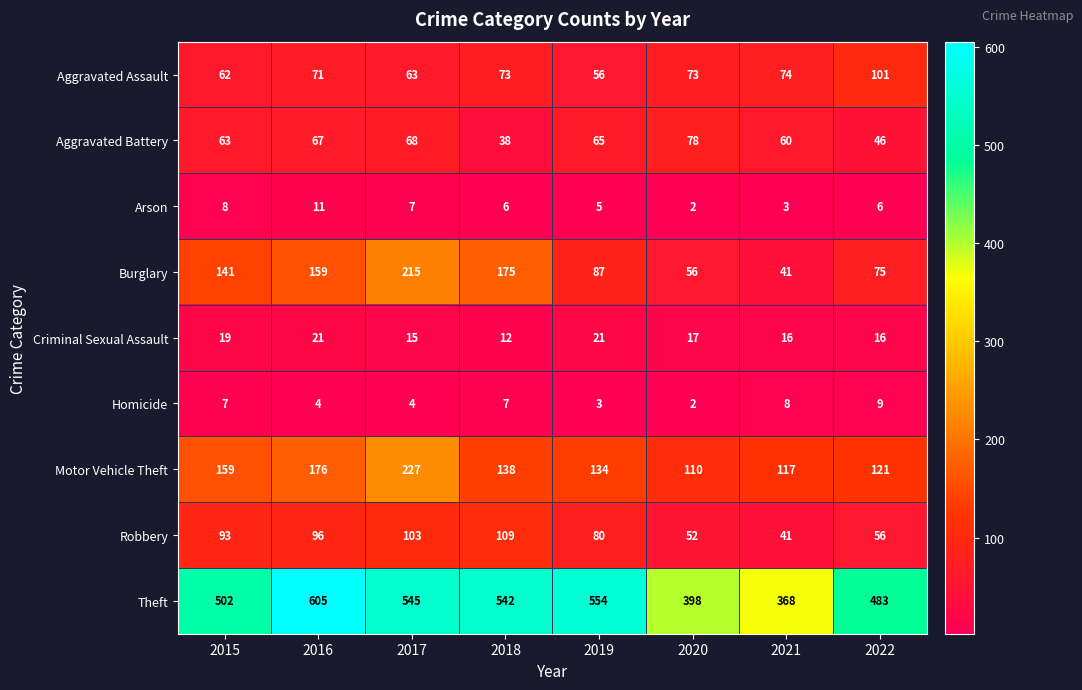

Where is Aggravated Battery nearest to the value 58?

2021